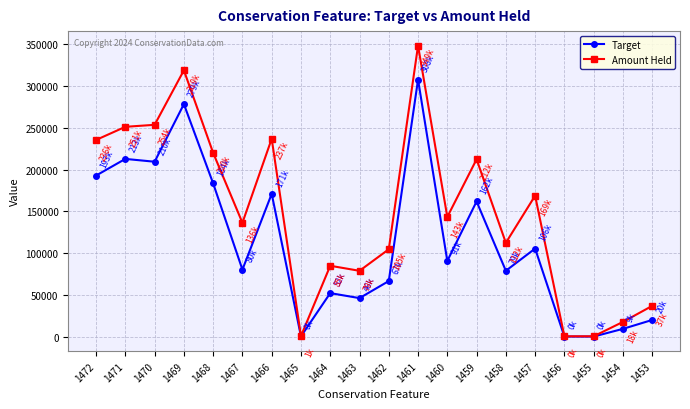

How many interior local peaks does the Target series have?

7